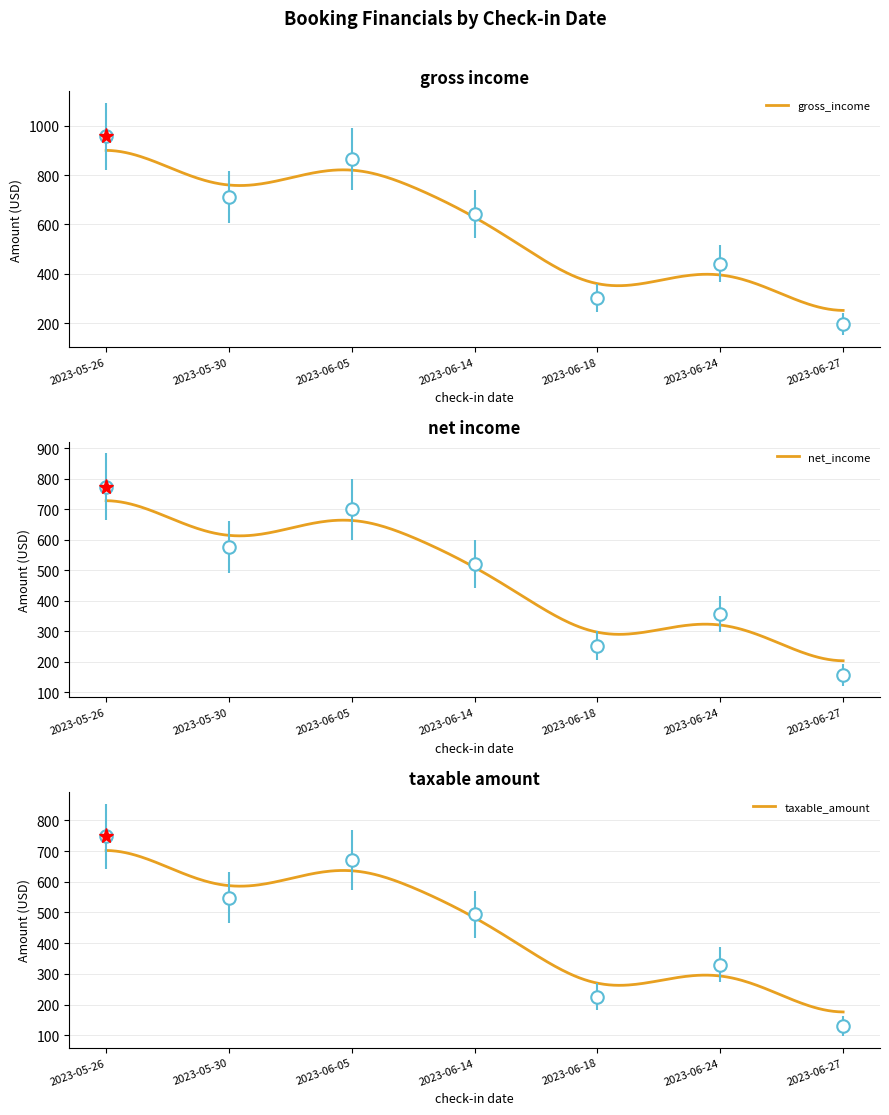

Which series has the largest total across all categories?

gross_income